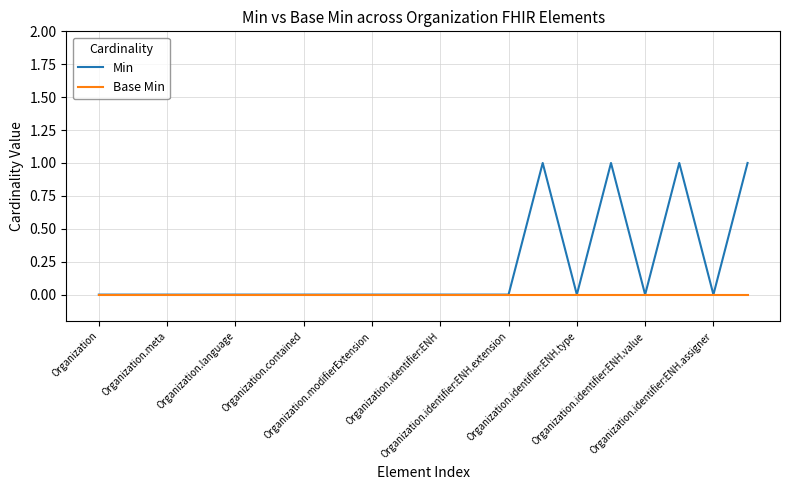

Which series has the largest total across all categories?

Min